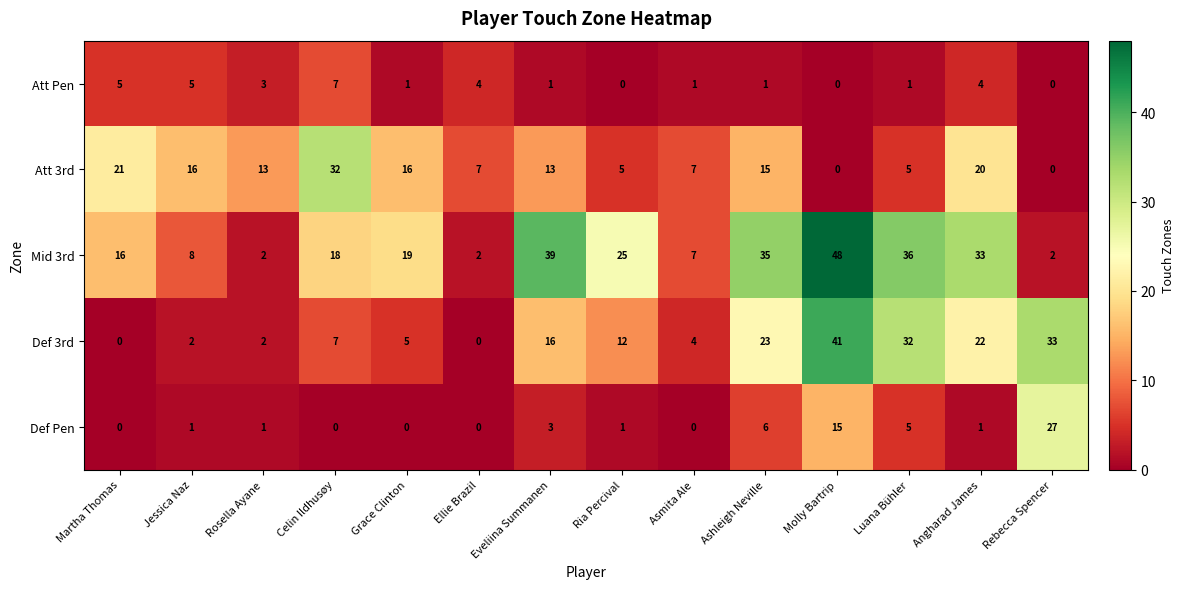

How many series are shown in this chart?

5